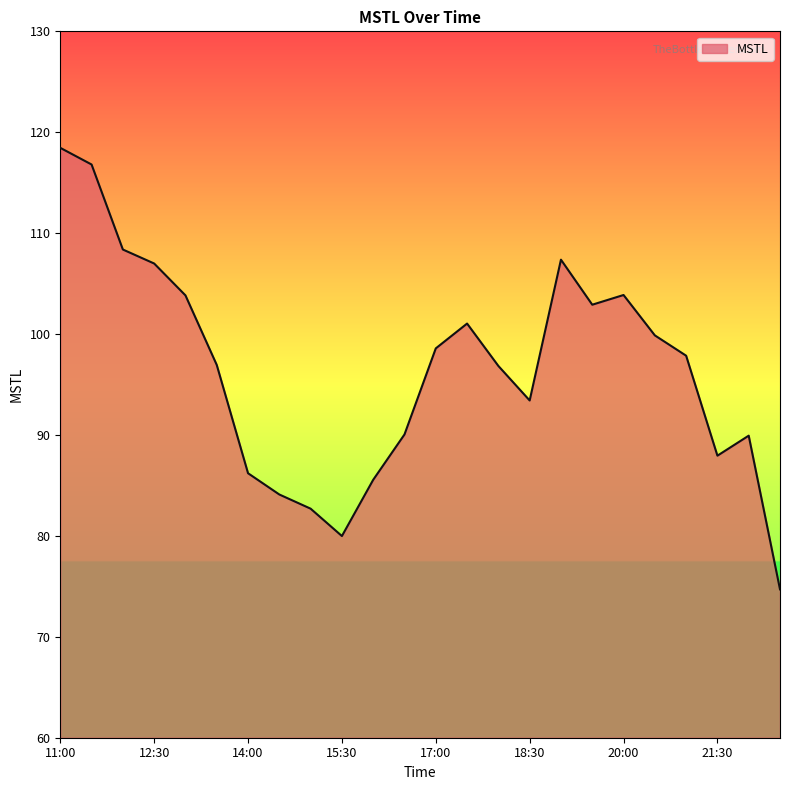

What is the difference between the maximum and second lowest values?

38.5